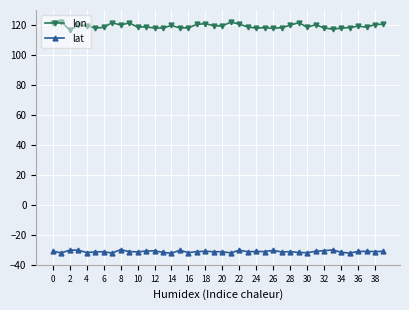

True or false: lon and lat cross at least once.

False